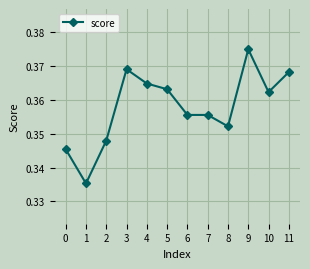

Where is the data nearest to the value 0?

1